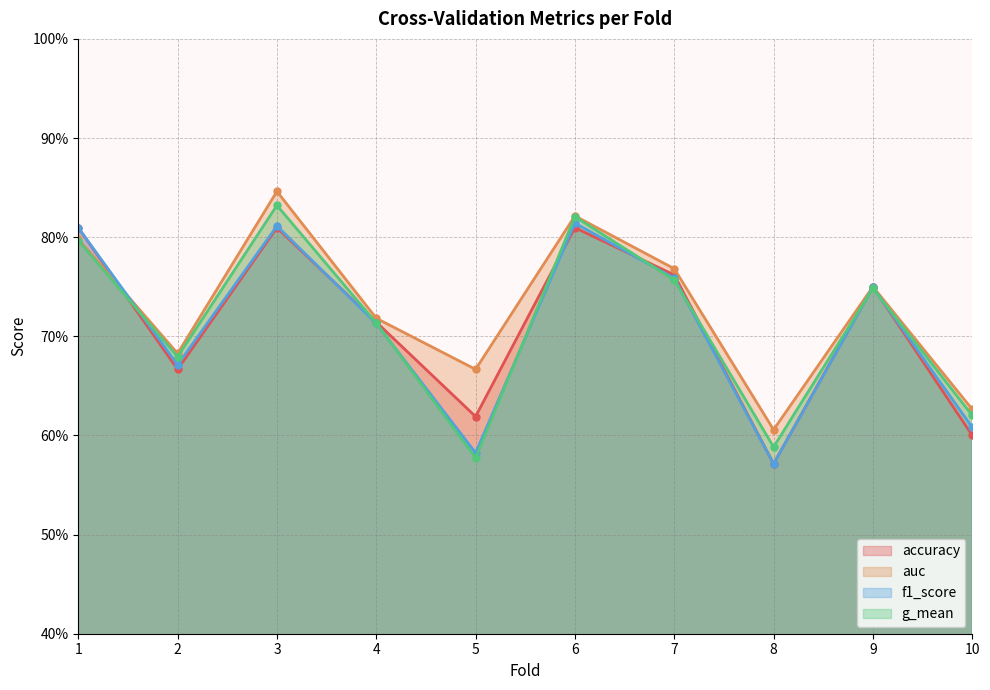

What is the sum of the g_mean values at 1 and 5?

1.4